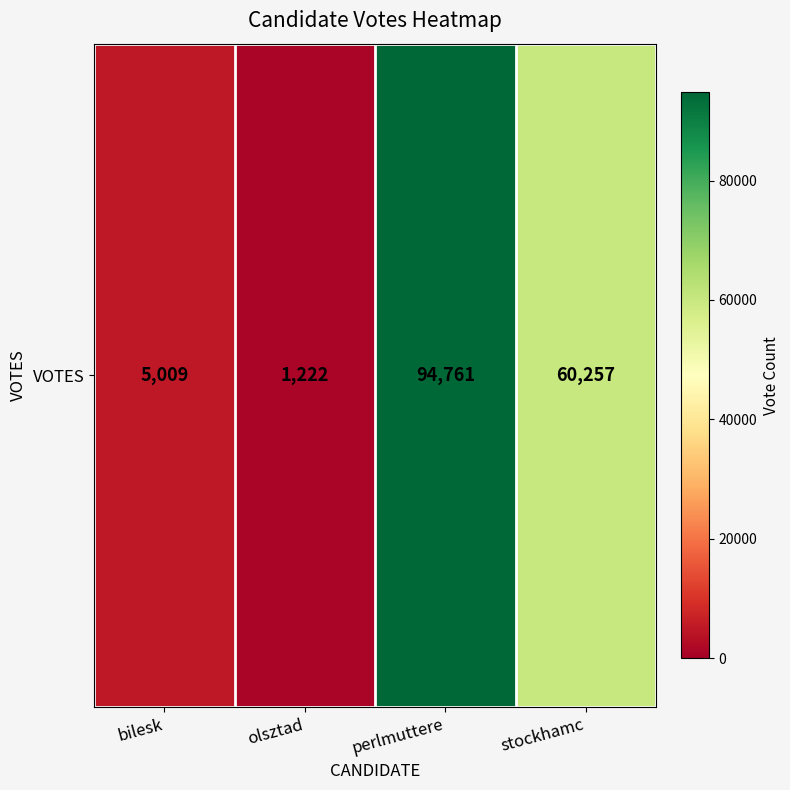

What is the ratio of the value at stockhamc to the value at olsztad?

49.3